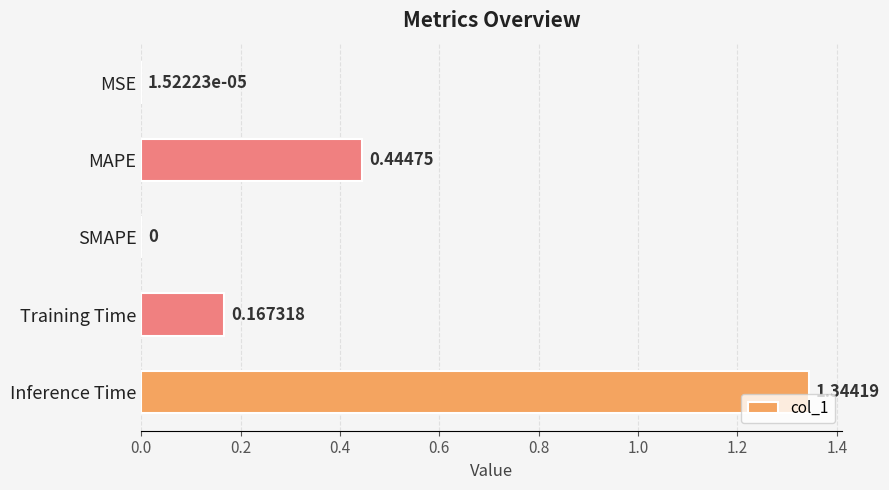

What is the sum of all values?

2.0